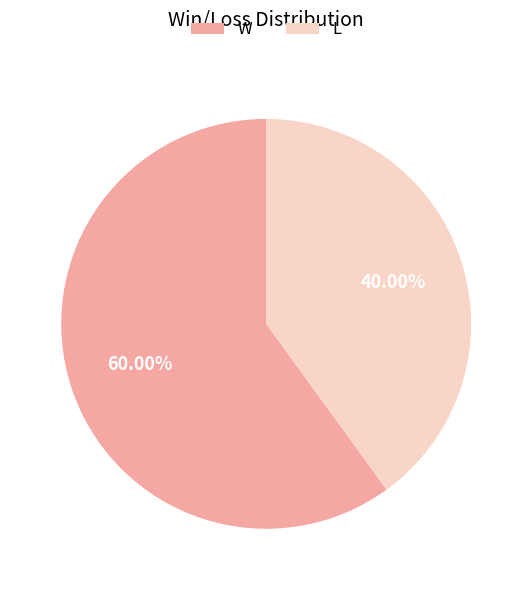

How many segments does this pie chart have?

2